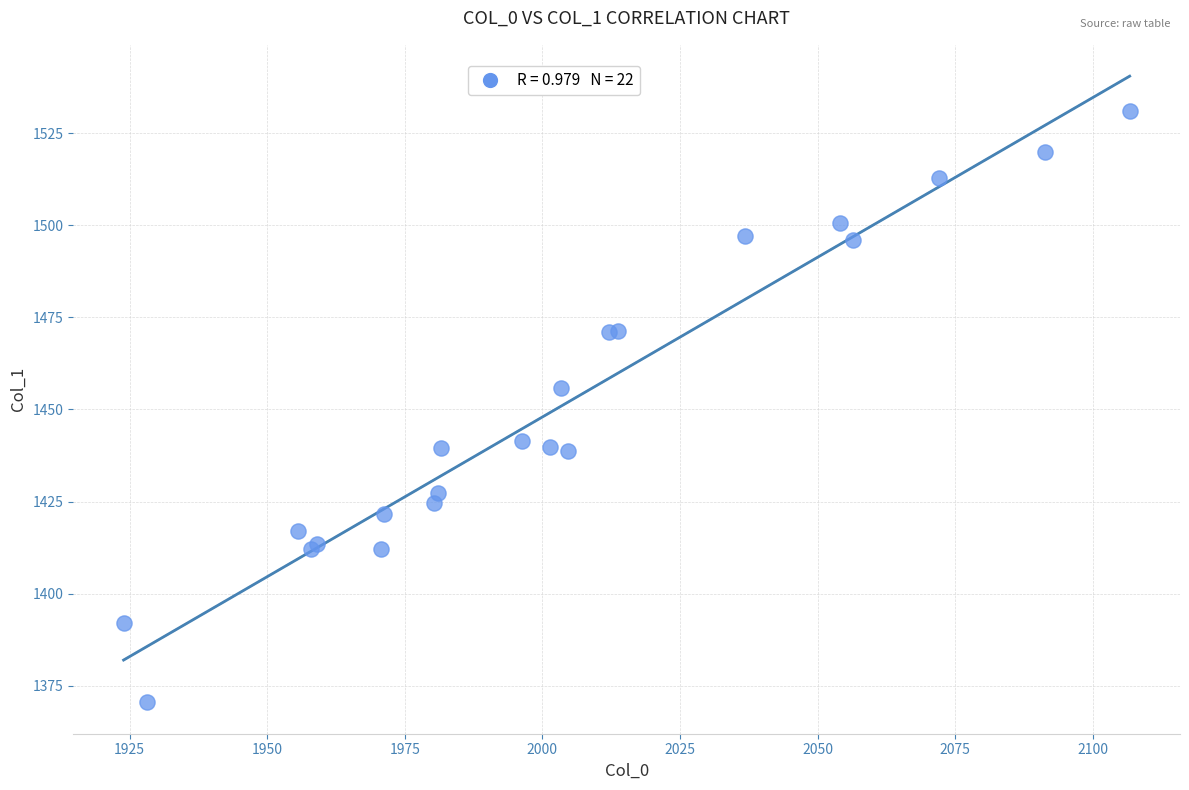

What Y value in the scatter plot is closest to 1450?

1455.9